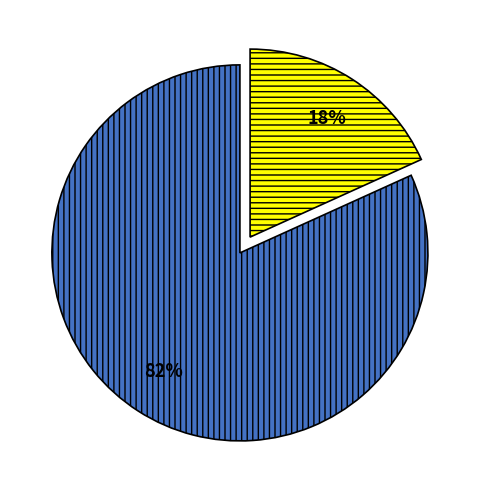

Is there any slice that represents more than half of the pie?

Yes